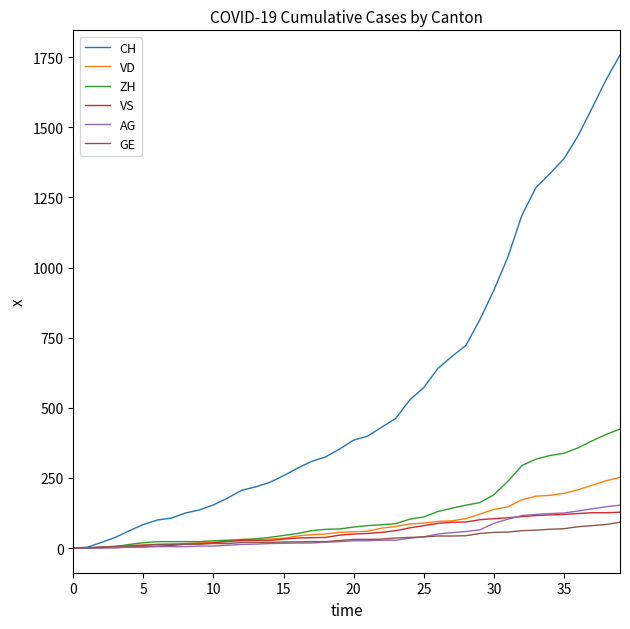

Which series has the largest total across all categories?

CH